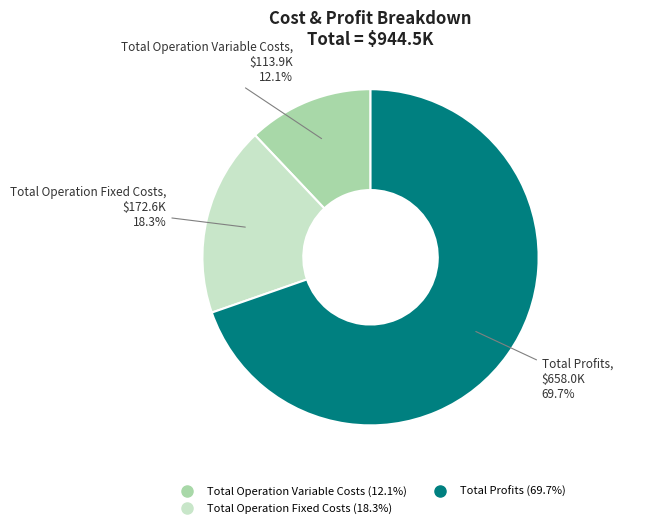

How many segments does this pie chart have?

3